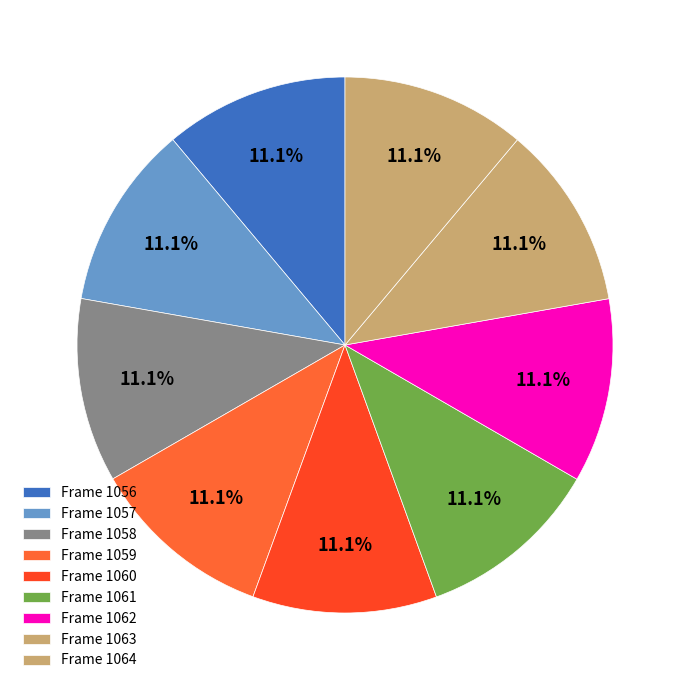

How many segments does this pie chart have?

9